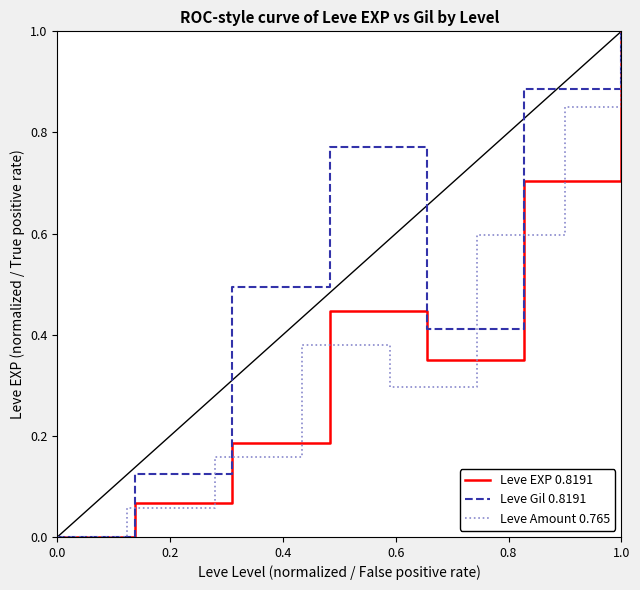

True or false: Leve Amount 0.765 and Leve Gil 0.8191 intersect in this chart.

False